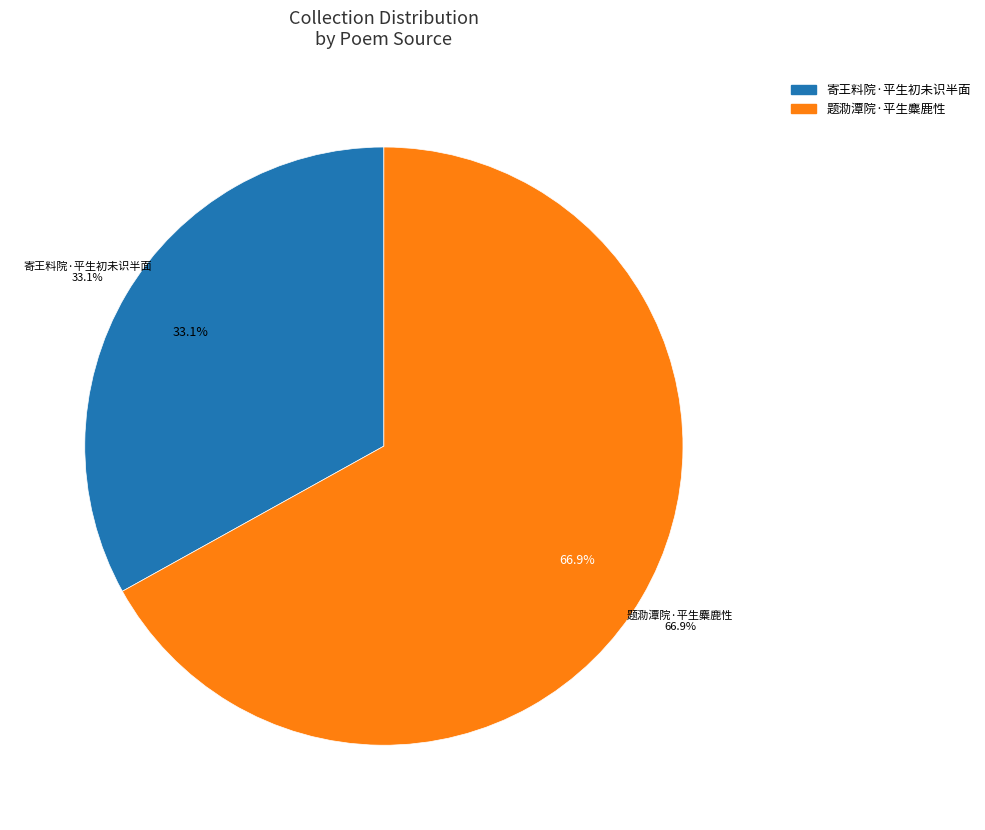

What portion of the pie excludes 题泐潭院·平生麋鹿性?

33.1%